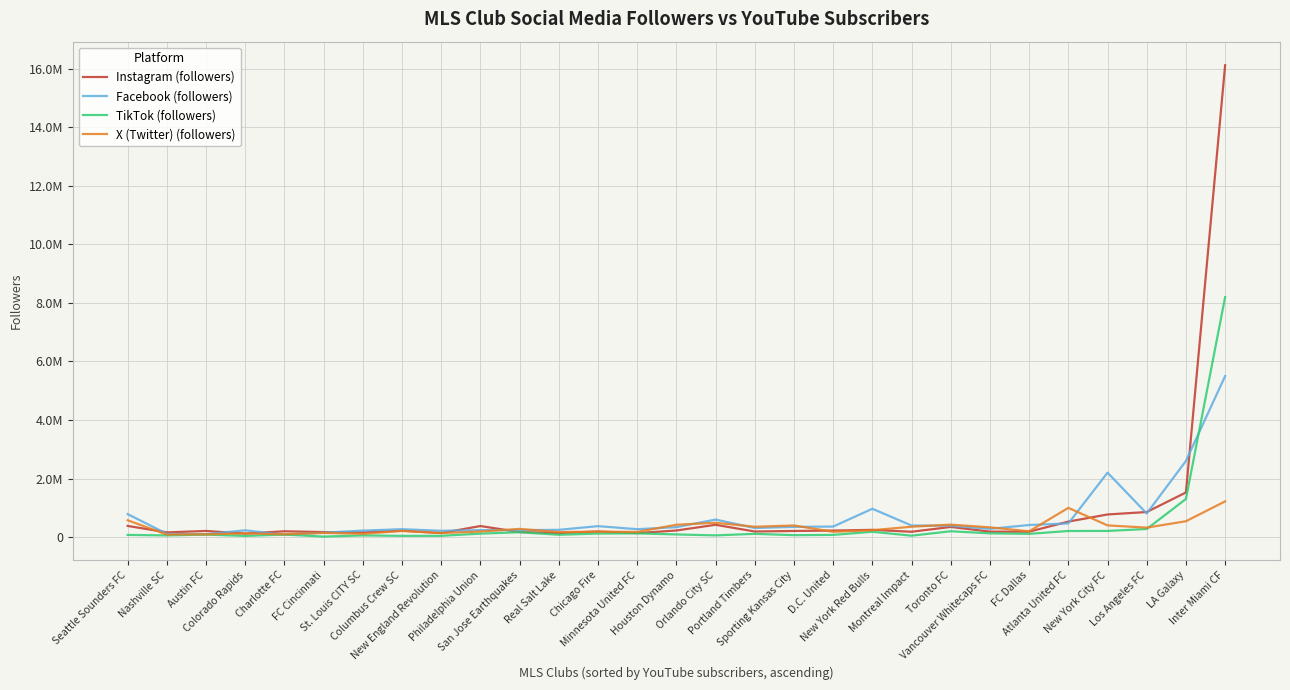

Which series ends up on top after the final intersection of Facebook (followers) and TikTok (followers)?

TikTok (followers)